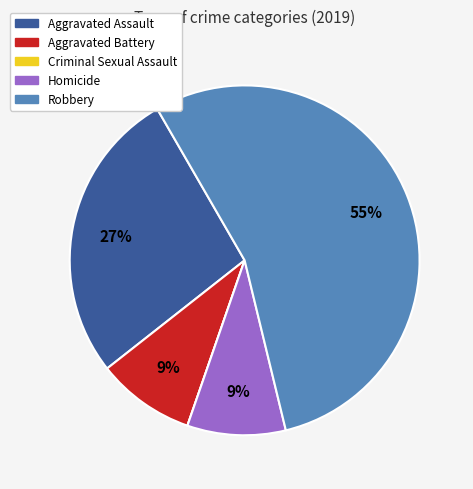

To the nearest percent, what is the average slice percentage?

20%